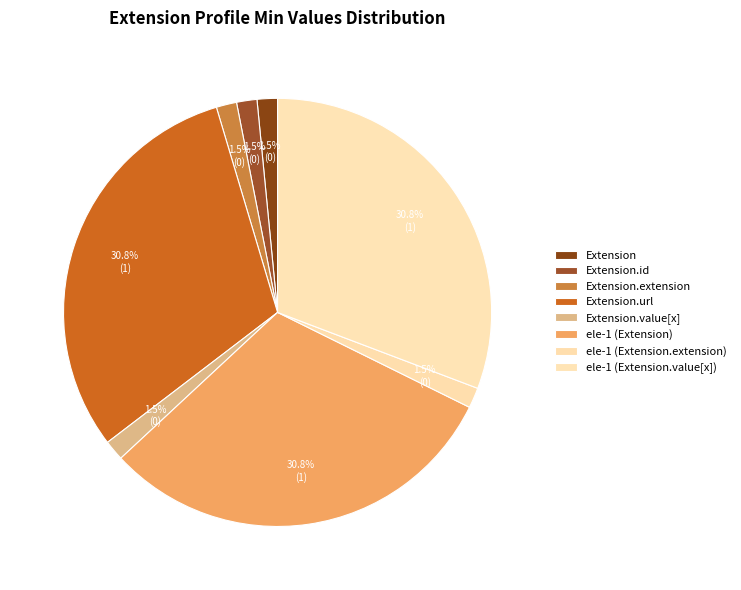

How many segments does this pie chart have?

8